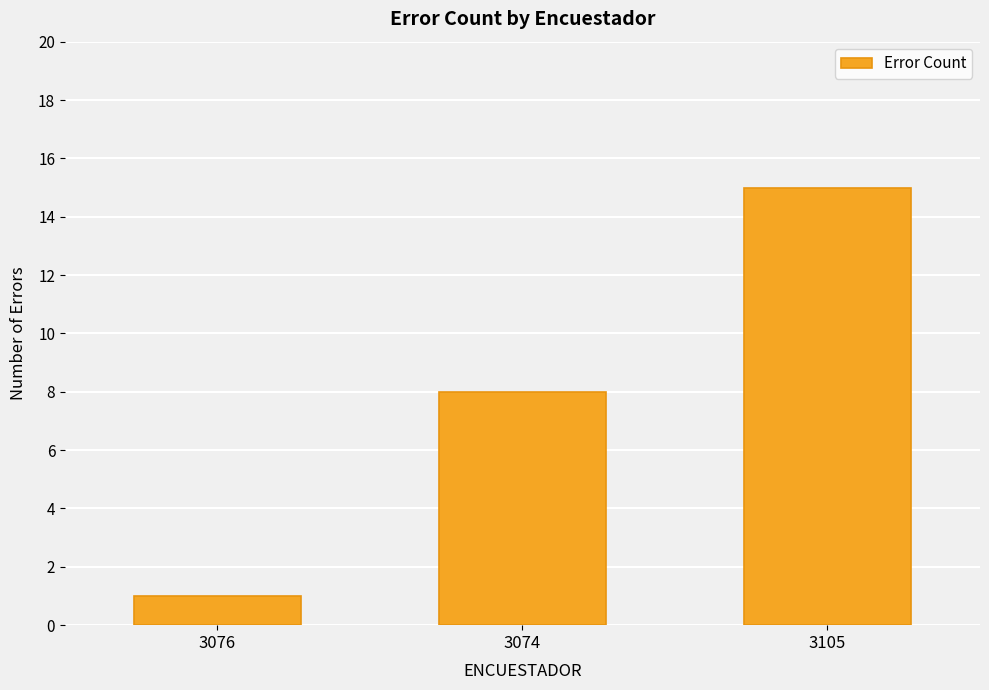

What is the ratio of the value at 3076 to the value at 3105?

0.1